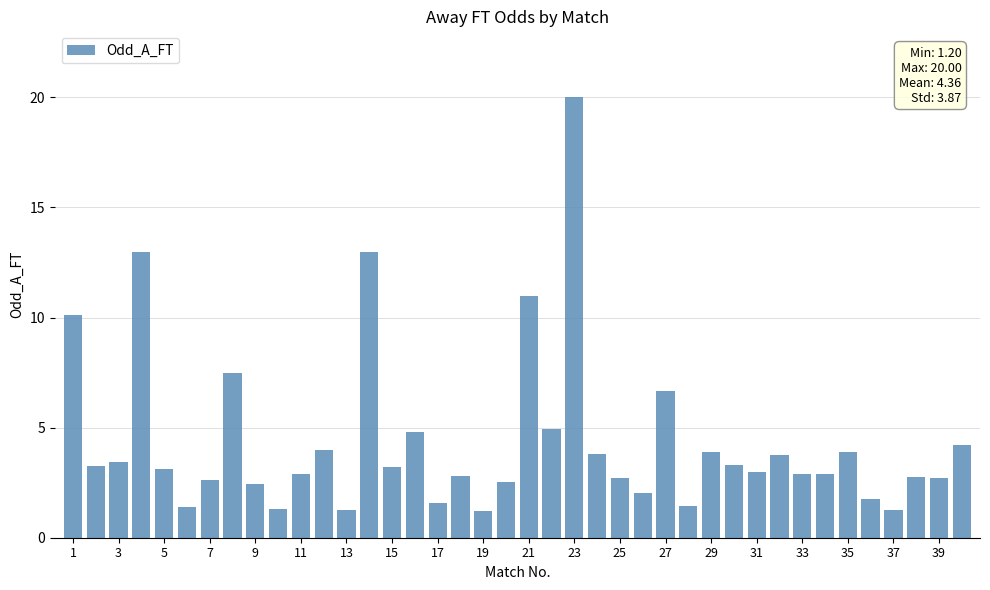

What is the greatest value displayed?

20.0